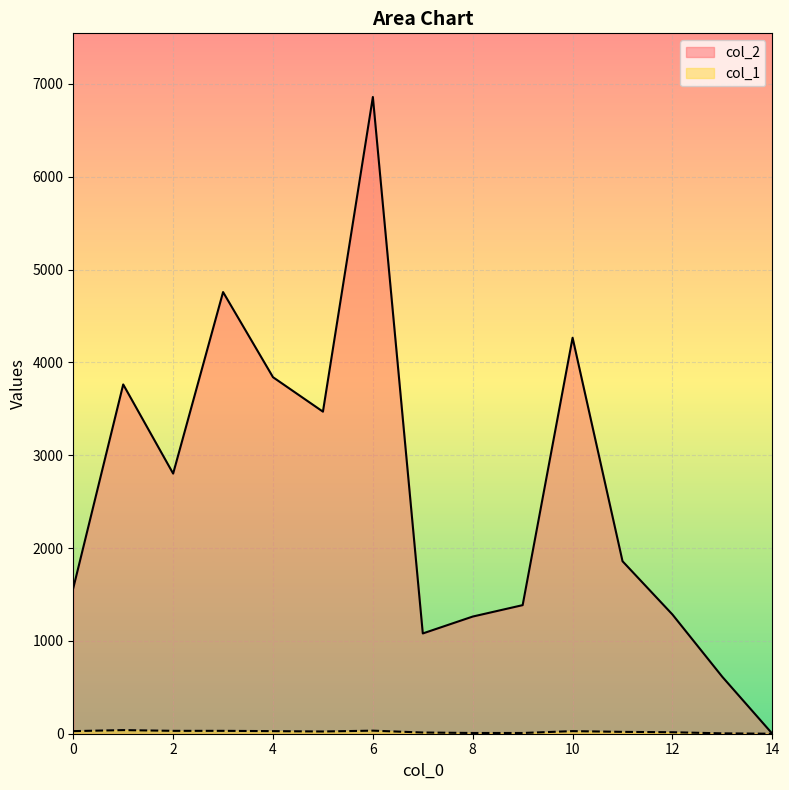

What value does the col_2 series have at 12?

1284